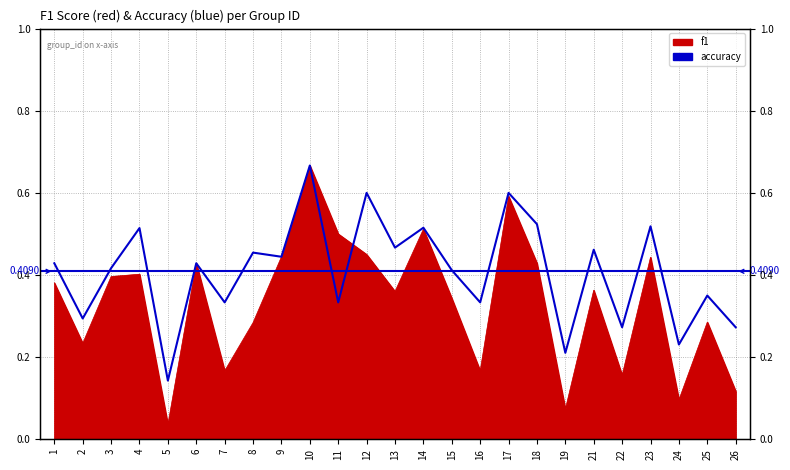

How many values are between 0 and 1?

25